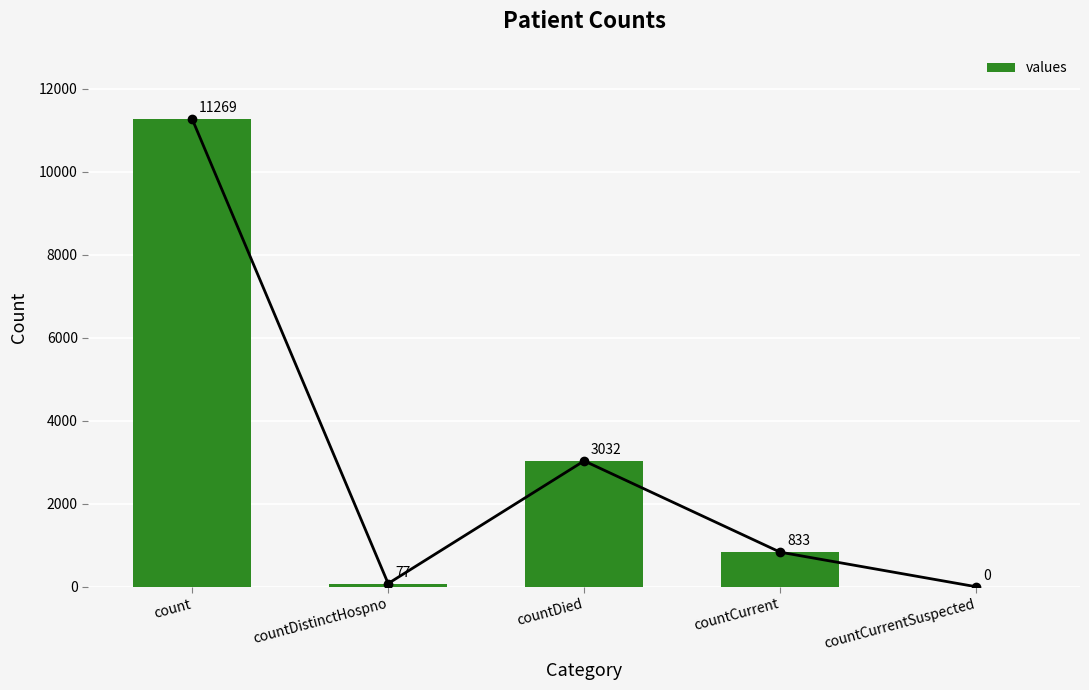

What is the label of the 3rd bar from the right?

countDied